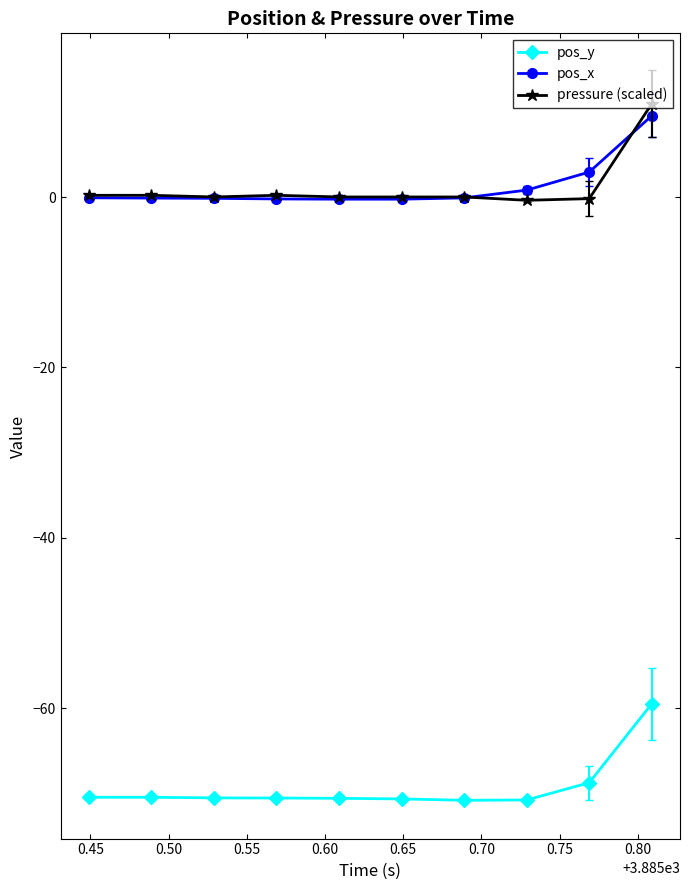

Does the chart display data point markers on the line(s)?

Yes